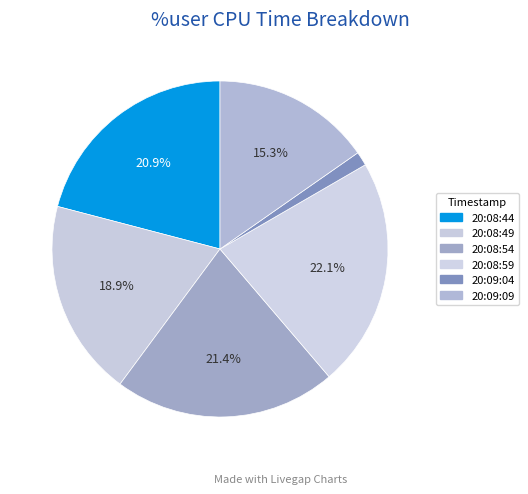

To the nearest percent, what portion does 20:09:09 represent?

15%